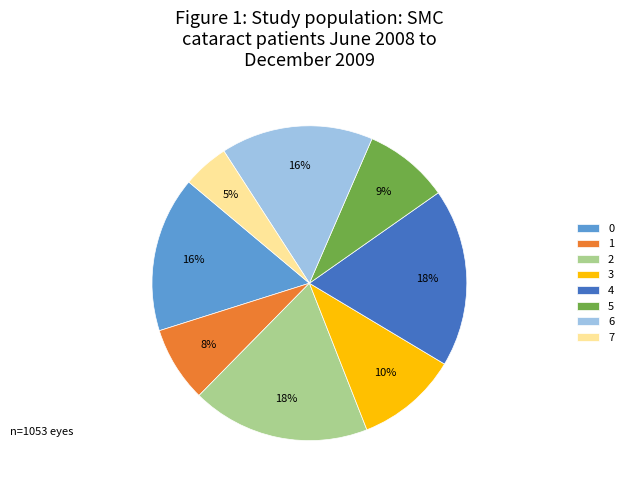

Which slice is the smallest?

7